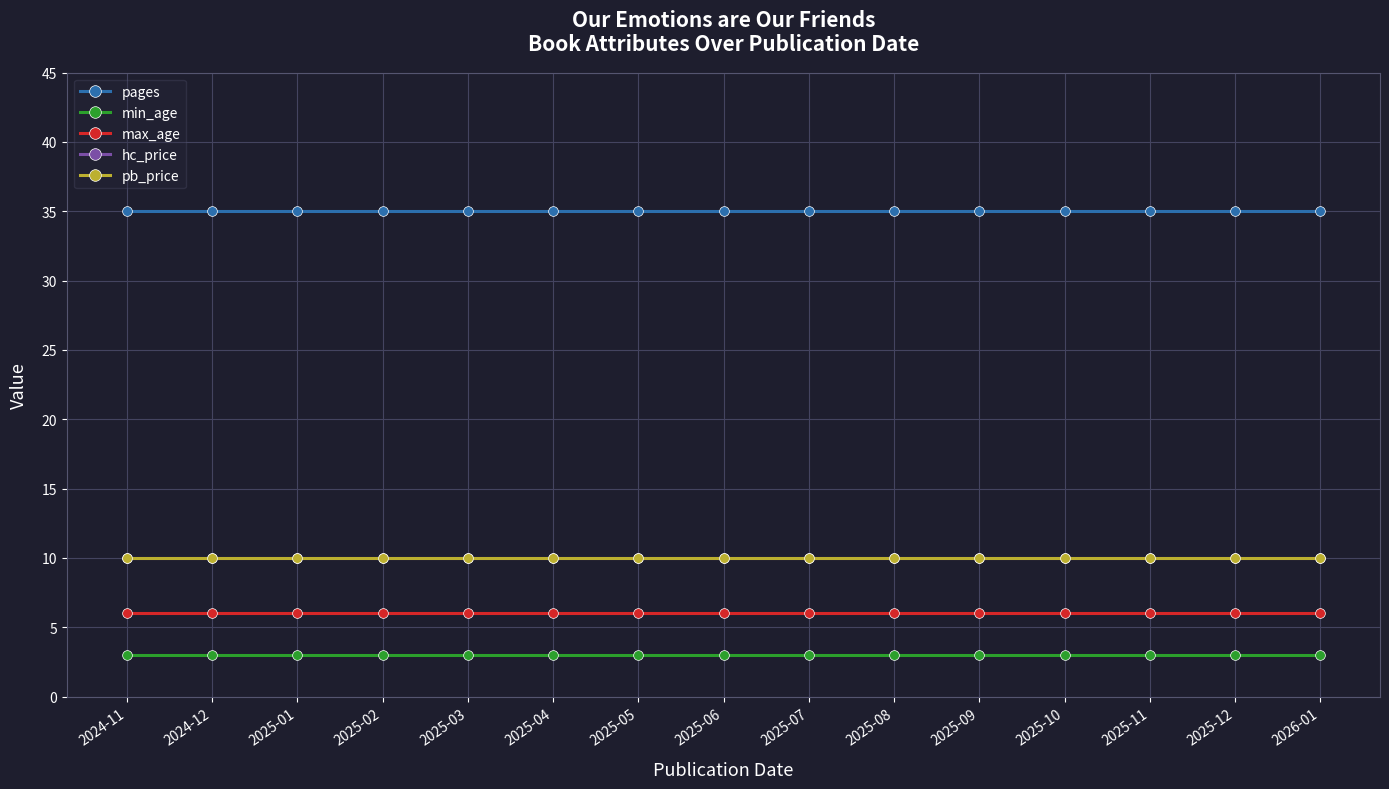

At how many categories does at least one series exceed 28?

15